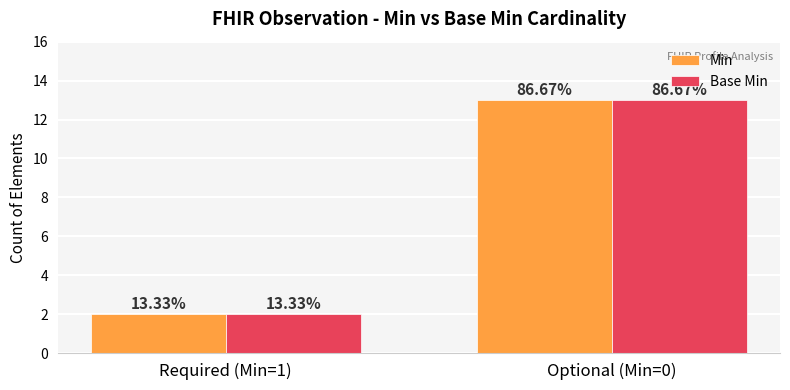

What are all the series names shown in the legend?

Min, Base Min